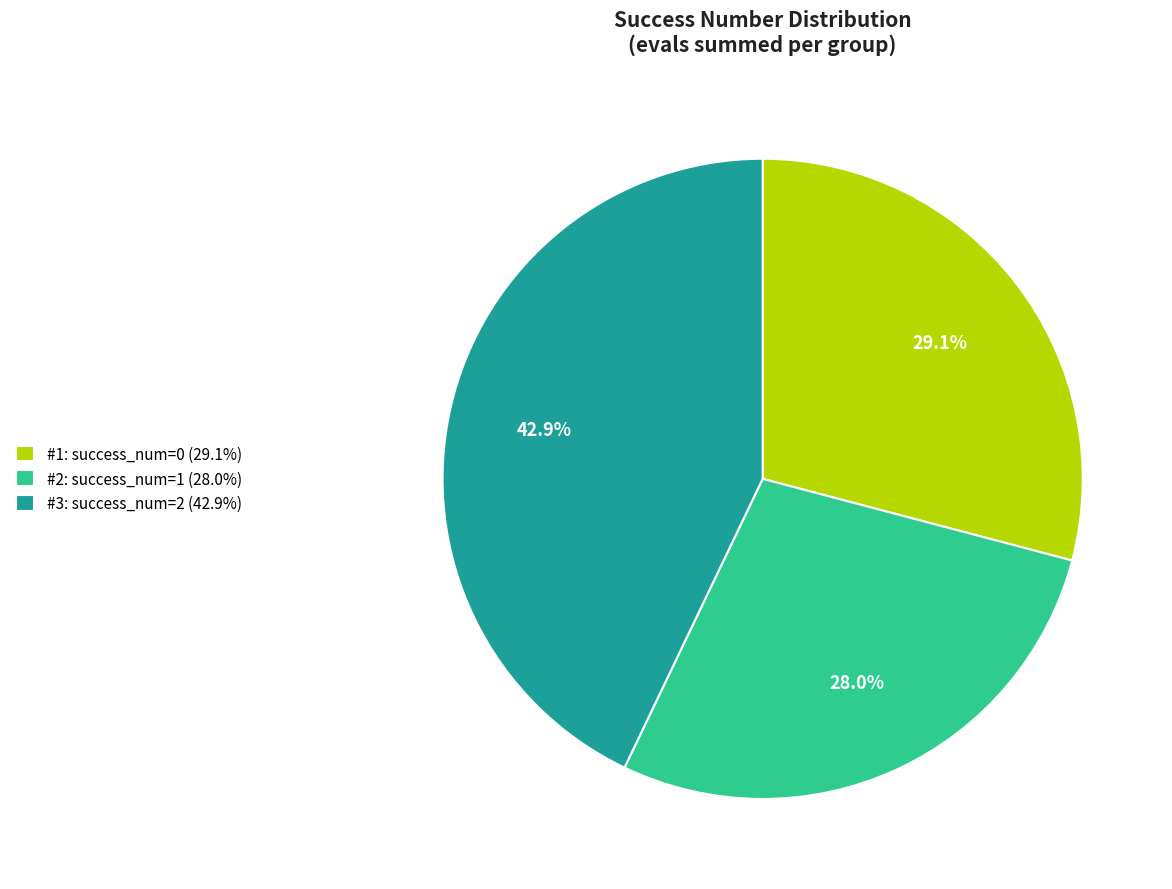

Combined, what portion of the pie is #3: success_num=2 (42.9%) and #2: success_num=1 (28.0%)?

70.9%